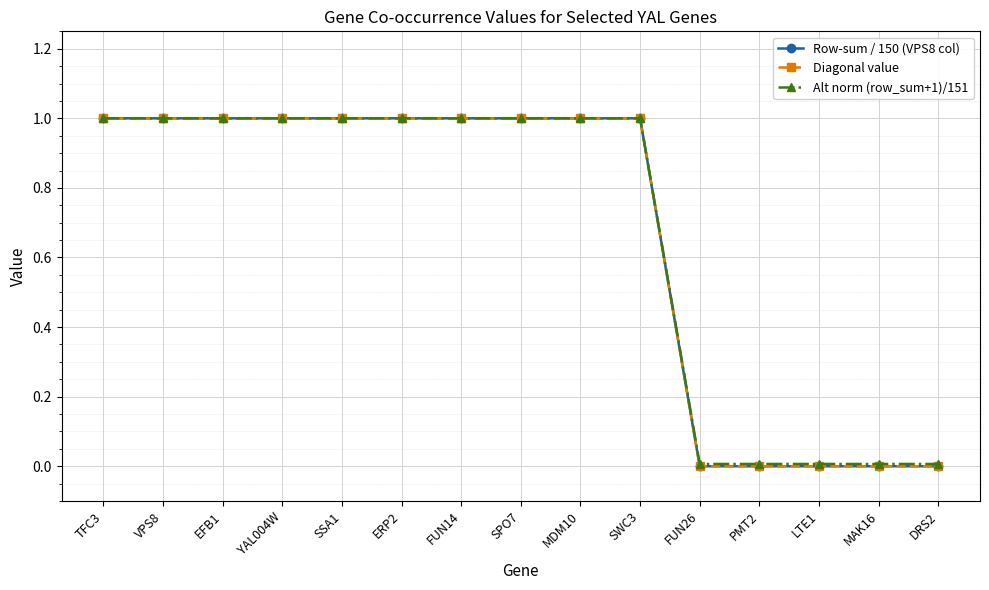

The value of Diagonal value at SWC3 is 0.6. True or false?

False